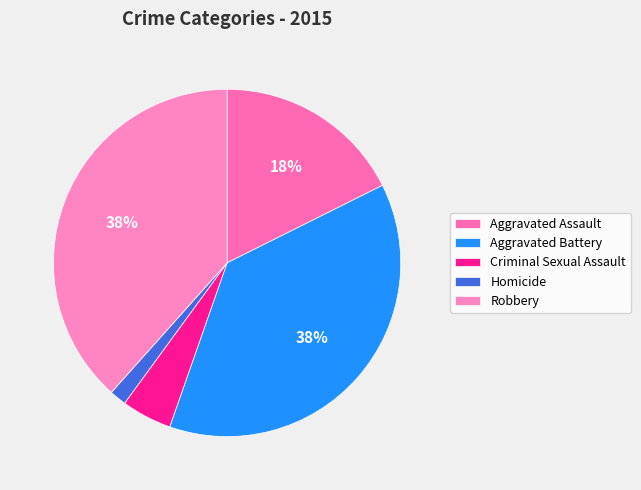

To the nearest percent, what percentage of the pie is Homicide?

2%